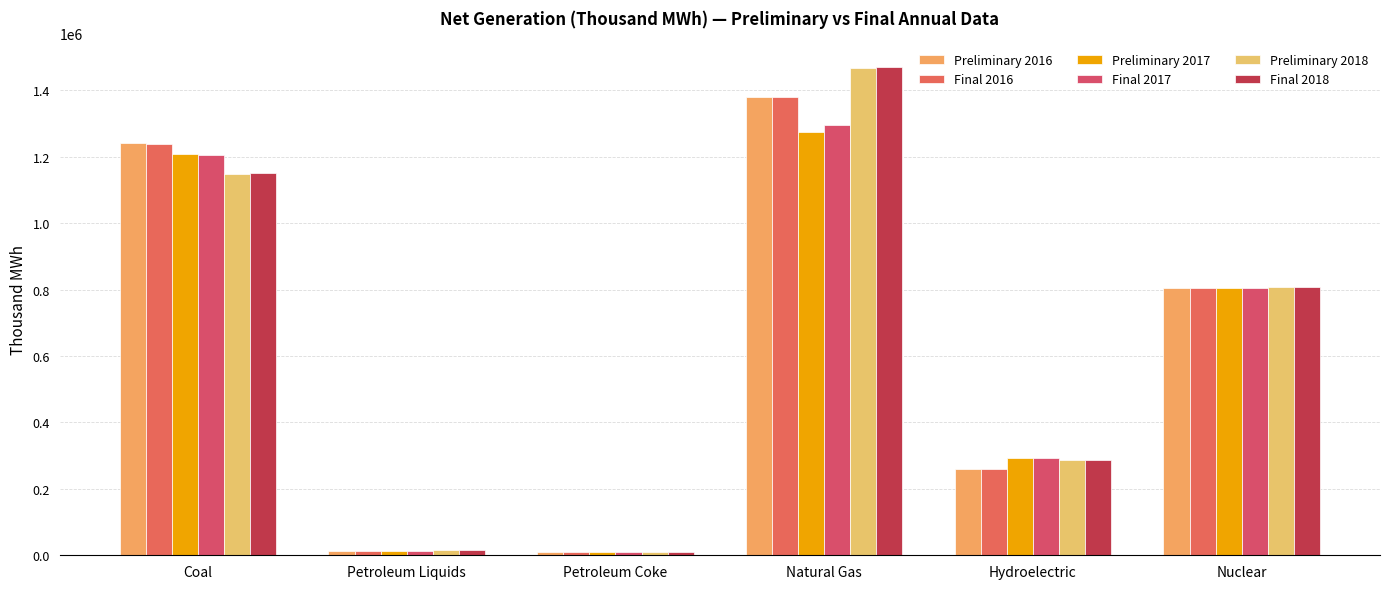

Which series changed the most between Coal and Petroleum Coke?

Preliminary 2016